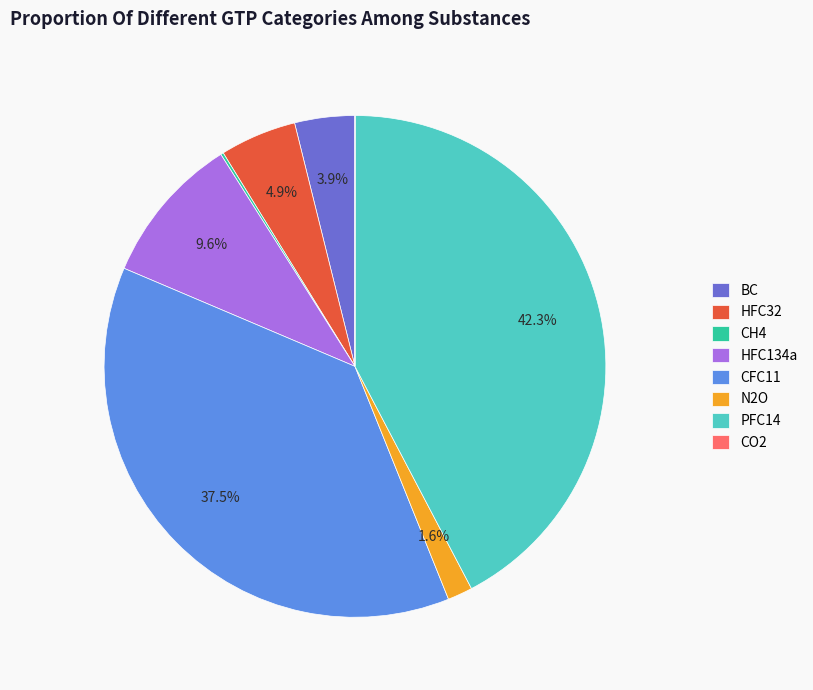

What is the total percentage of BC and N2O?

5.5%